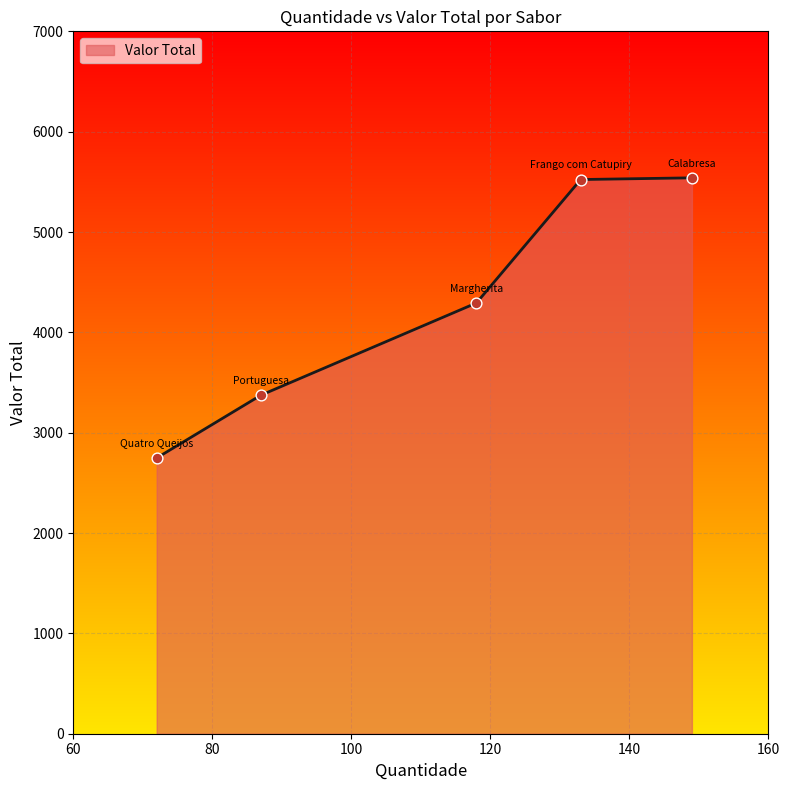

True or false: there are more than 2 points higher than both neighbors.

False